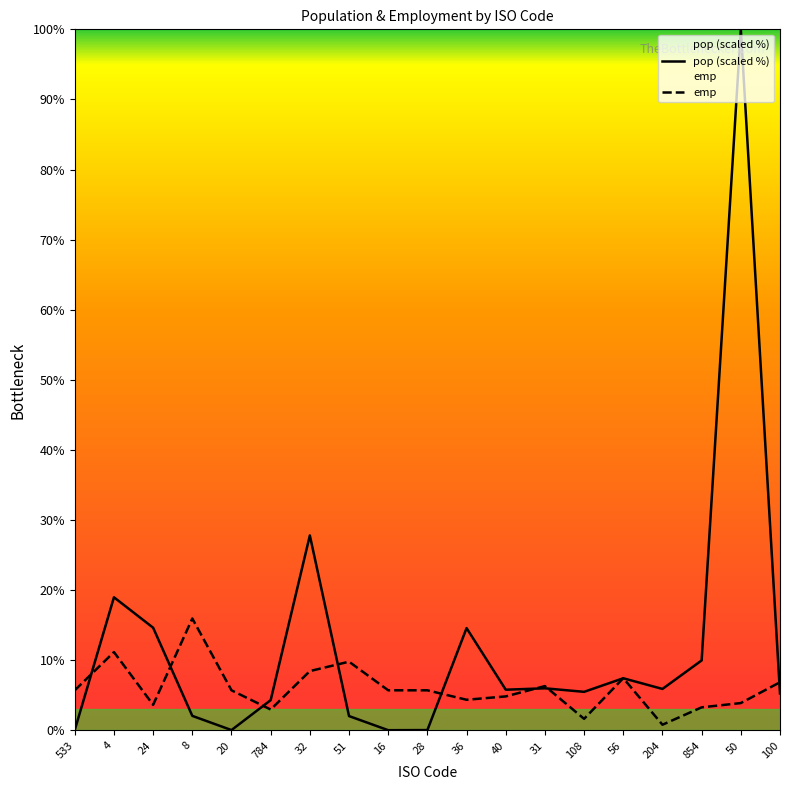

What position from the left is 784?

6